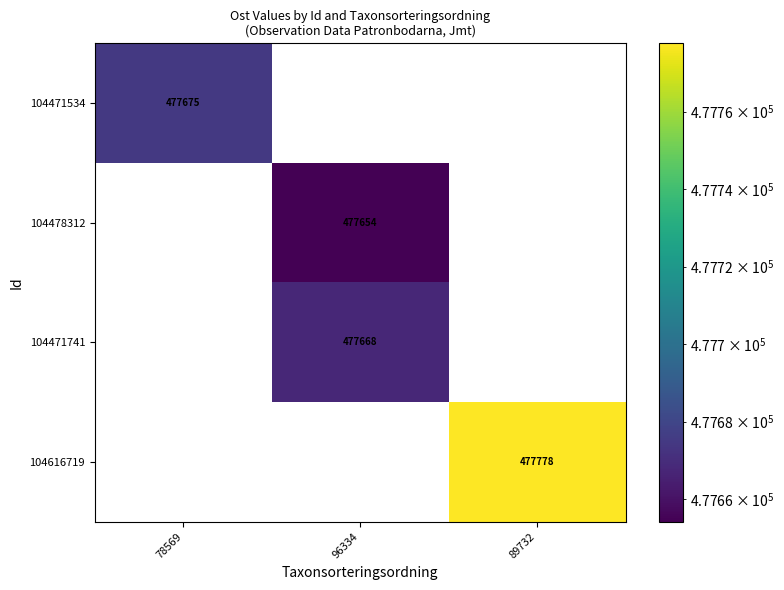

What is the total value across all series at 96334?

955322